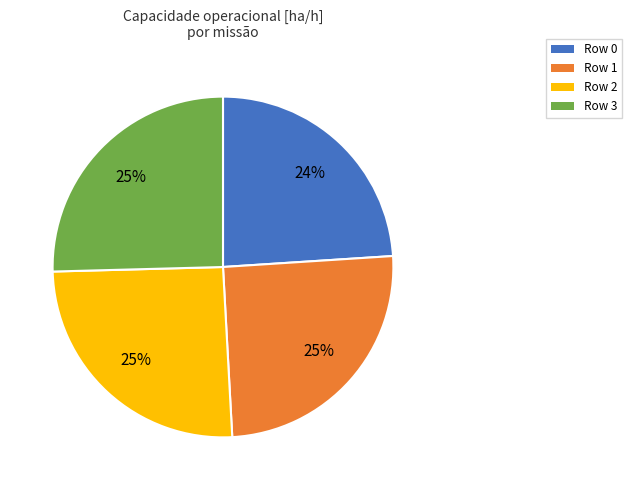

Does any single category account for the majority?

No